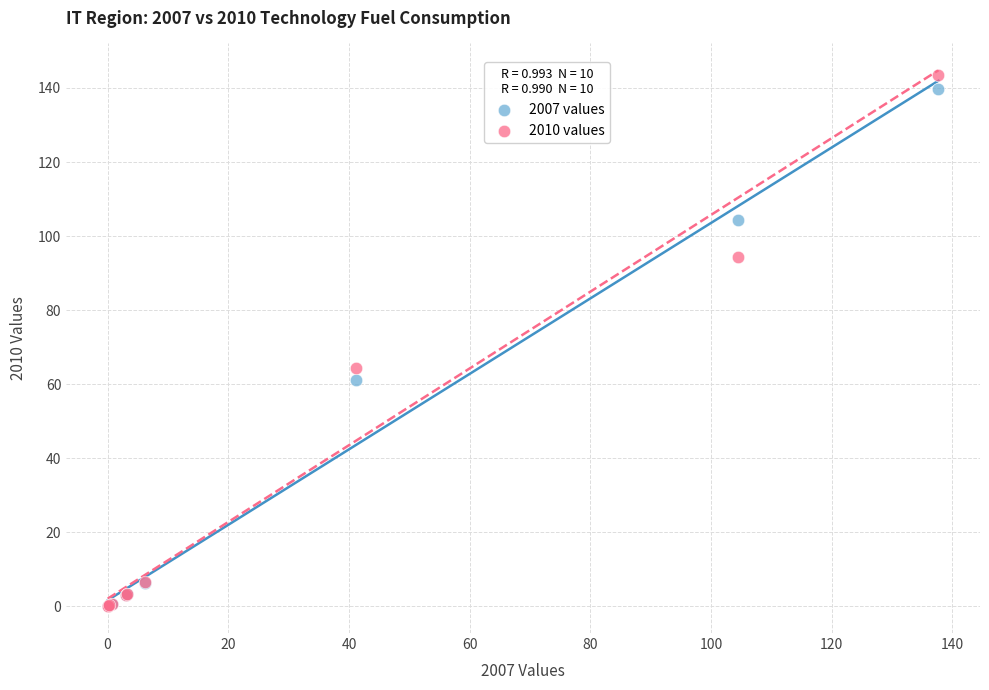

What are all the series names shown in the legend?

2007 values, 2010 values